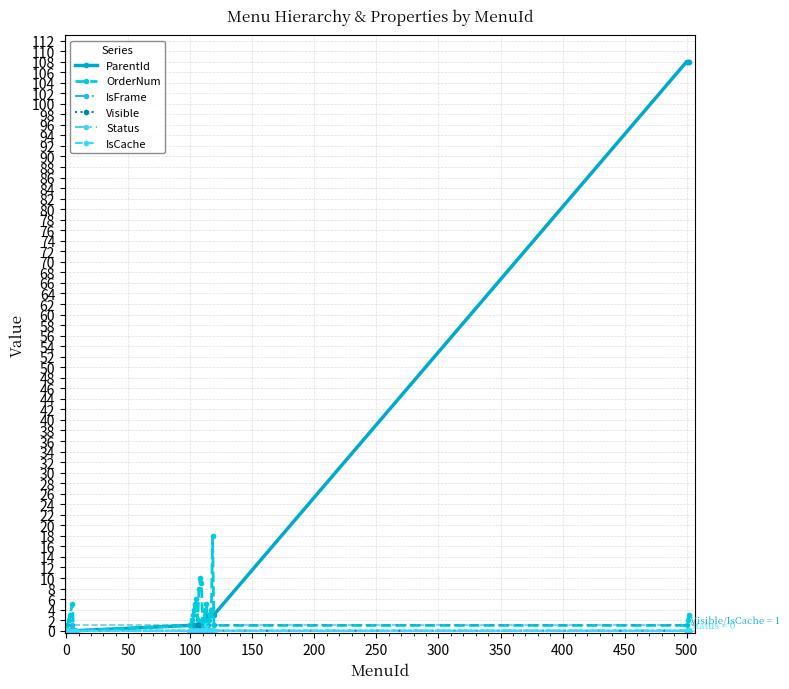

At how many categories does at least one series exceed 36?

3